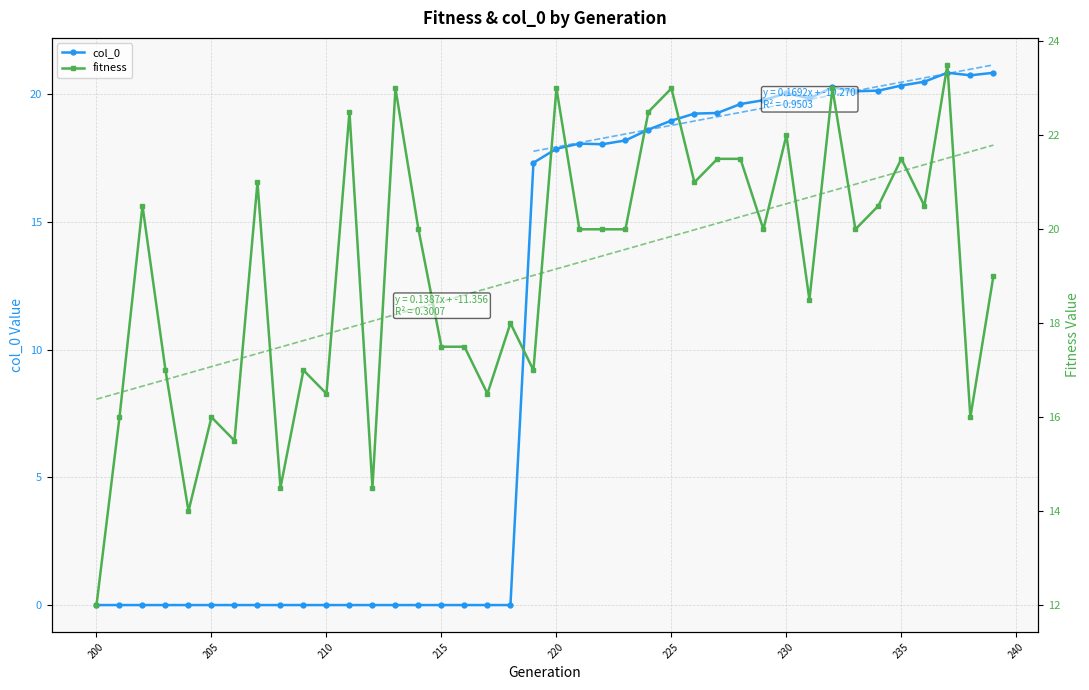

The col_0 series shows 0.0 at 215. True or false?

True